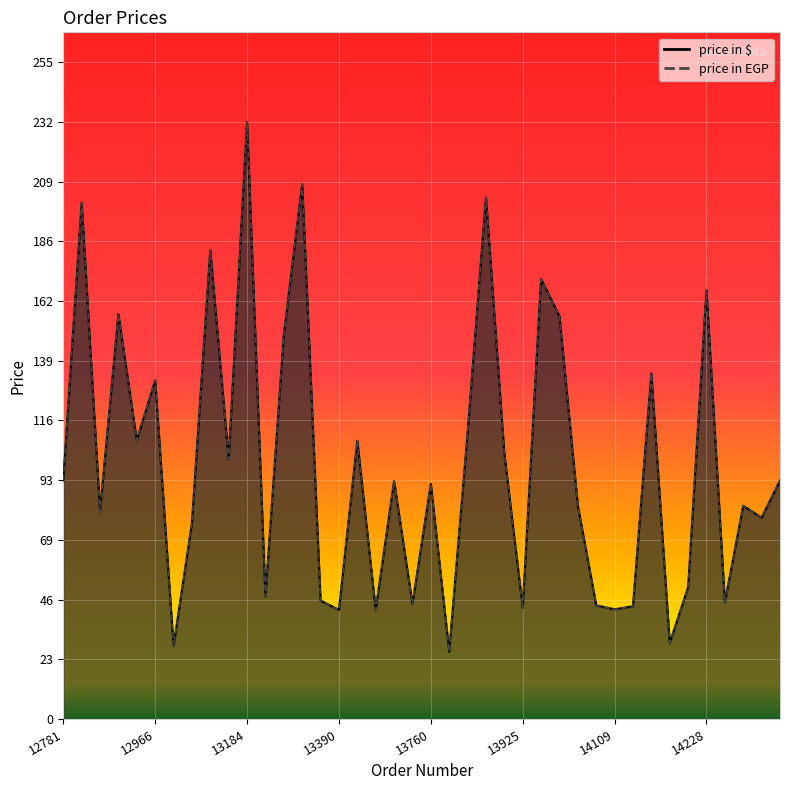

Between 13069 and 14188, which is larger?

13069